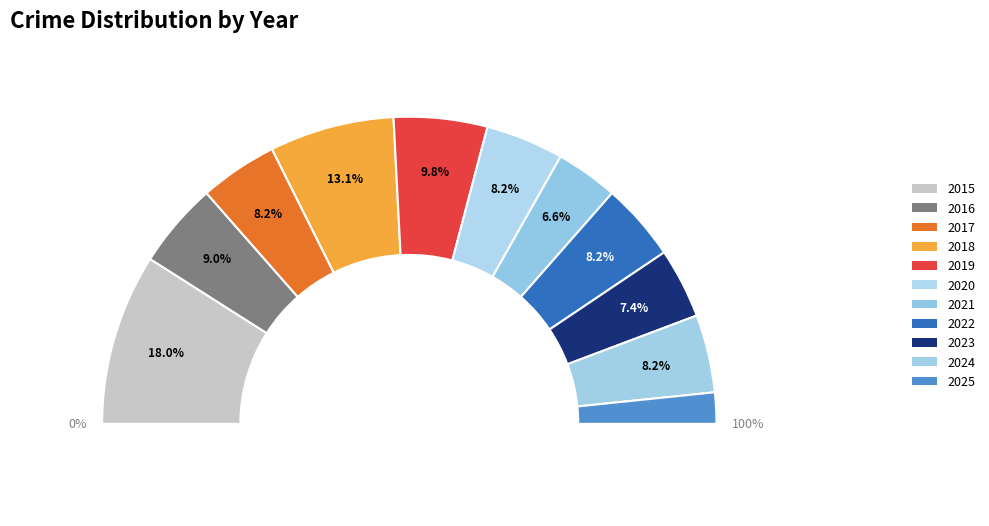

To the nearest percent, what portion does 2024 represent?

8%